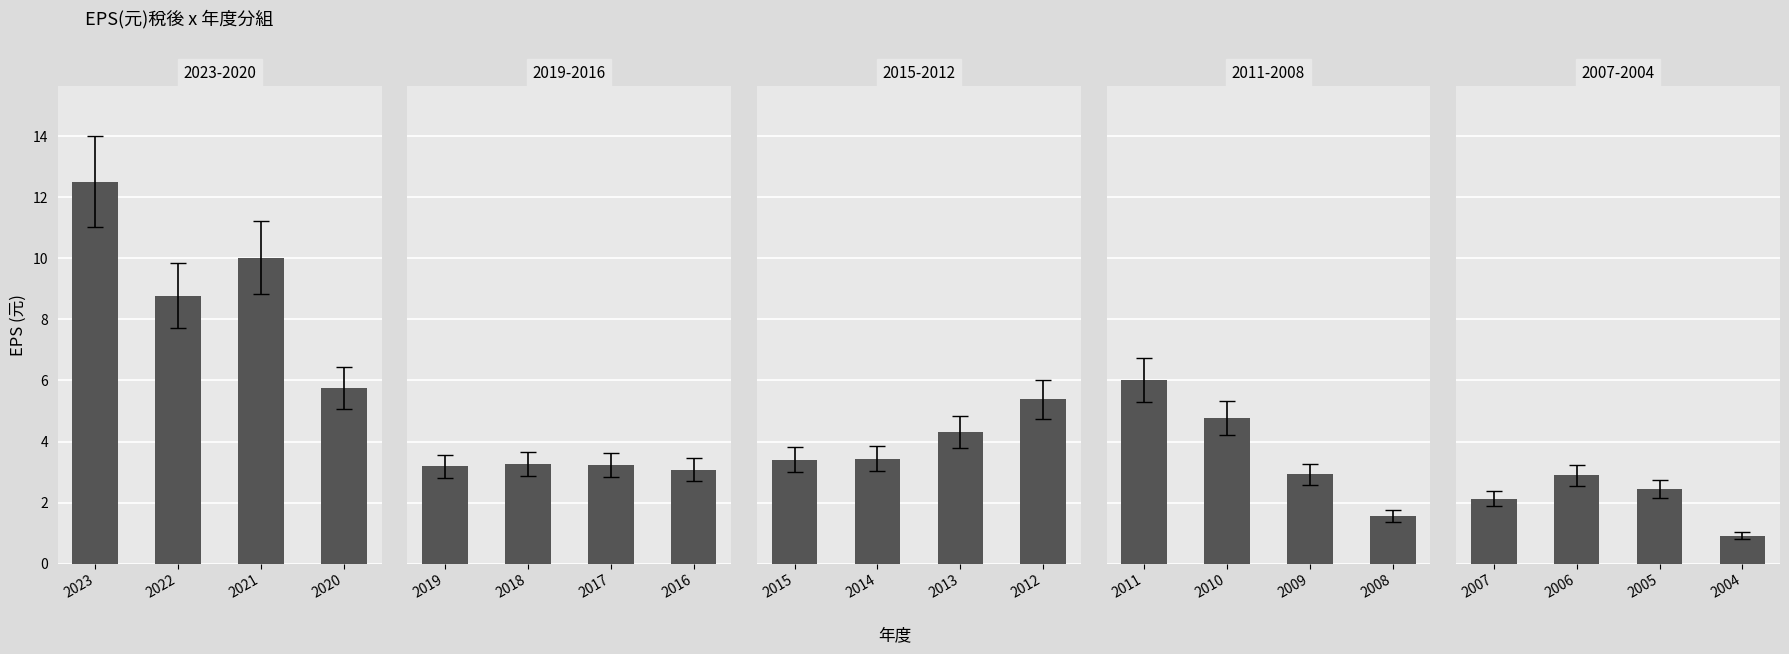

Is it true that the value at 2006 is 4.1?

False